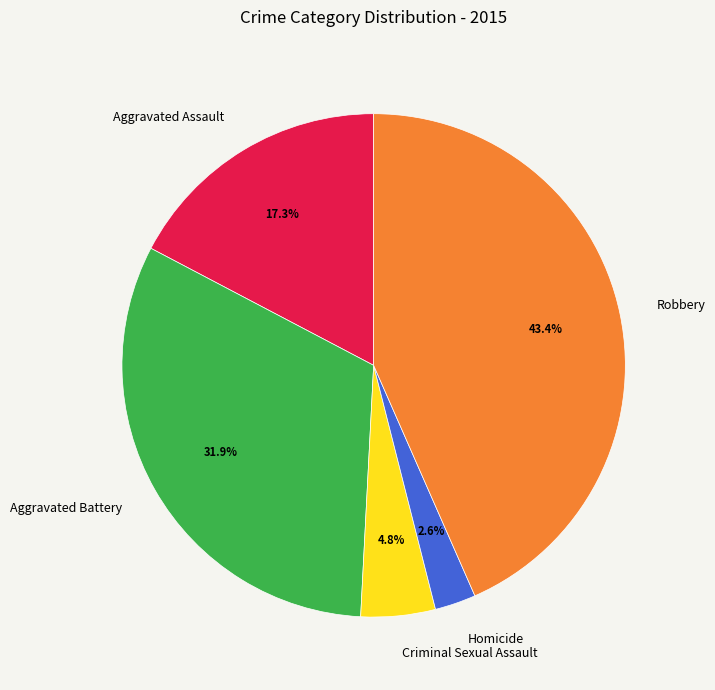

To the nearest percent, what percentage of the pie is Homicide?

3%